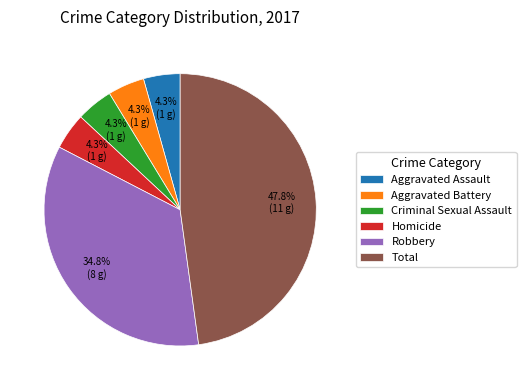

Is it true that Homicide is 4% of the pie?

True